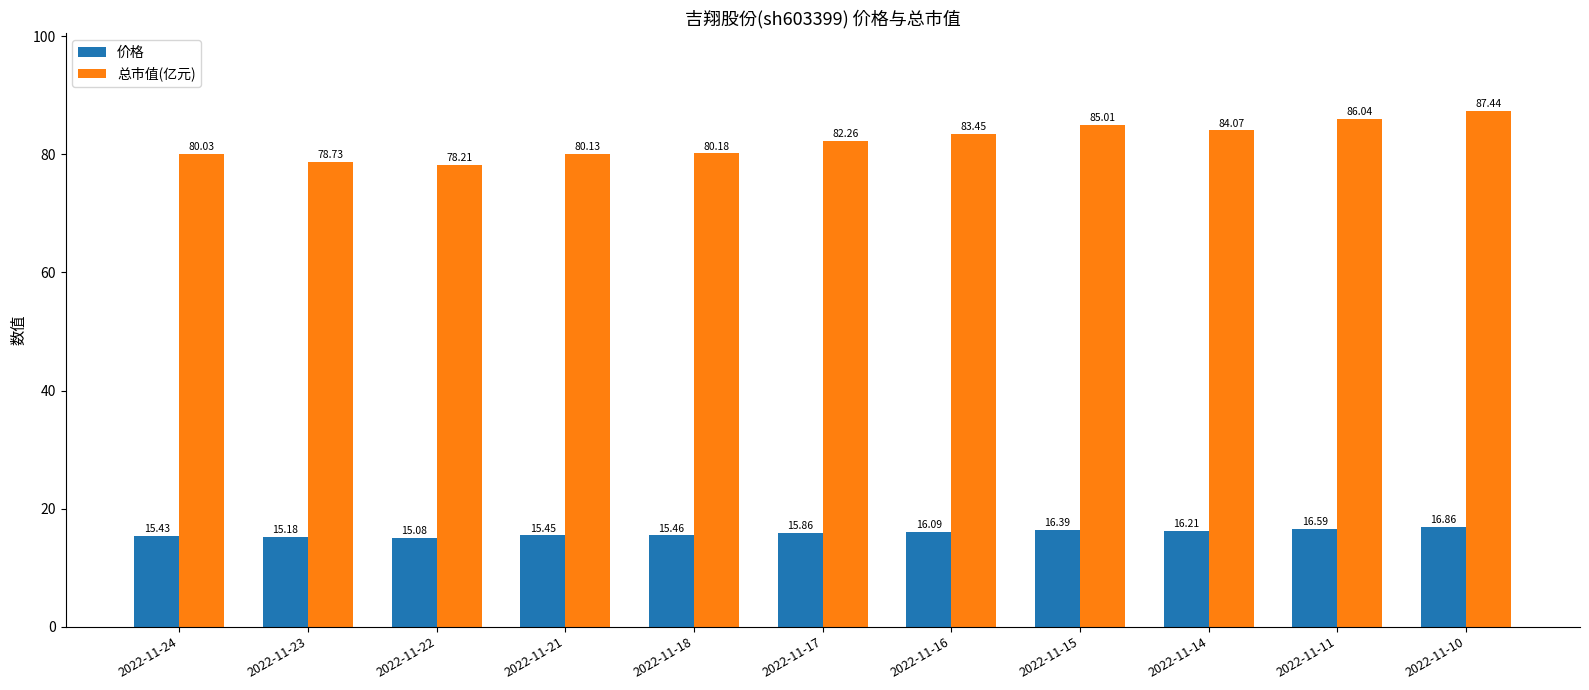

What is the average value of the 价格 series?

15.9